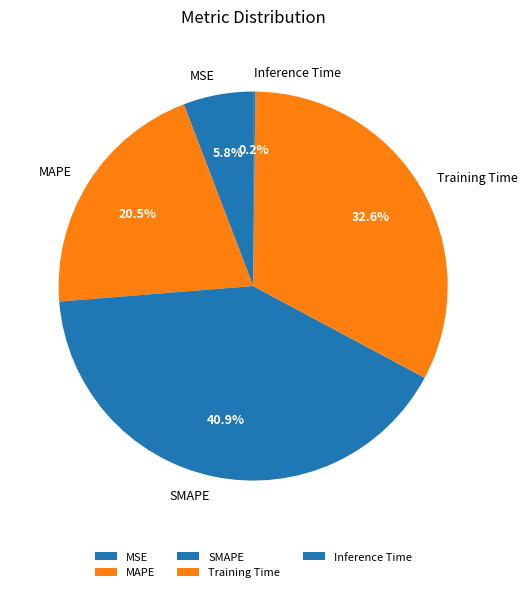

What is the largest slice in the pie chart?

SMAPE